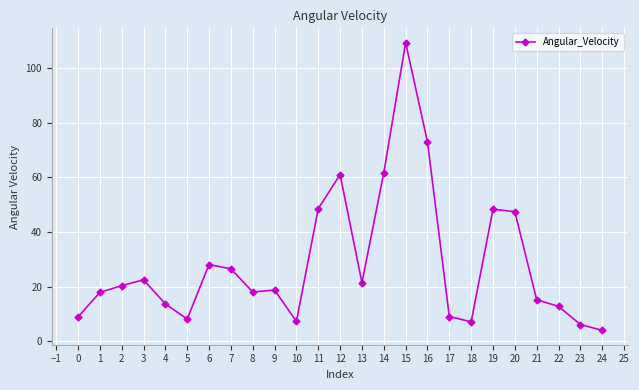

Between 5 and 14, which is larger?

14